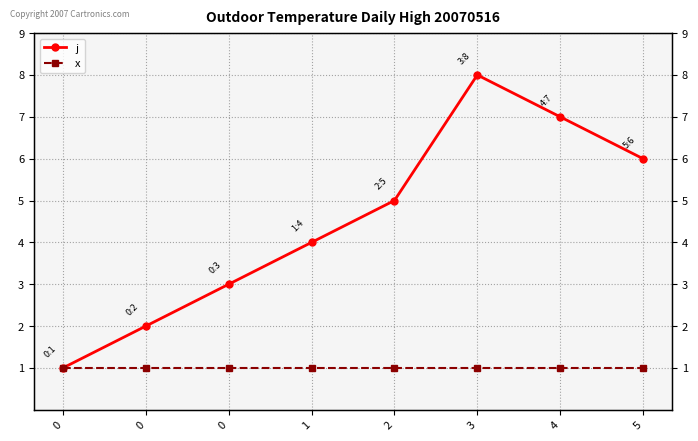

Reading left to right, extract all data points from this chart.

j: 1	2	3	4	5	8	7	6
x: 1	1	1	1	1	1	1	1